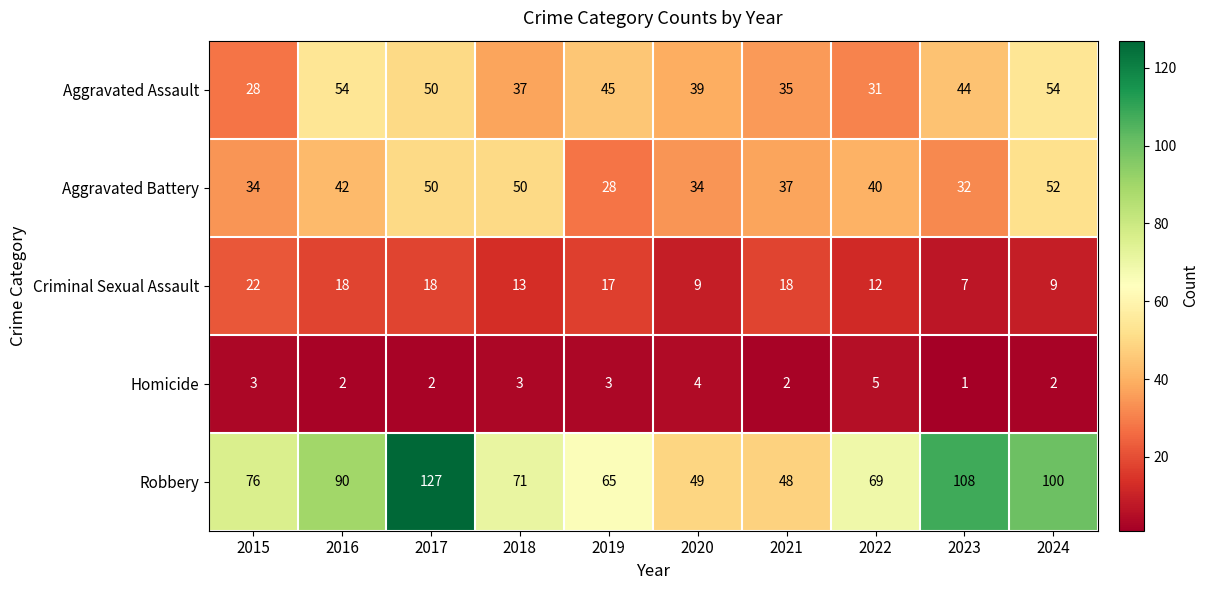

Which label corresponds to the largest value in the chart?

2017